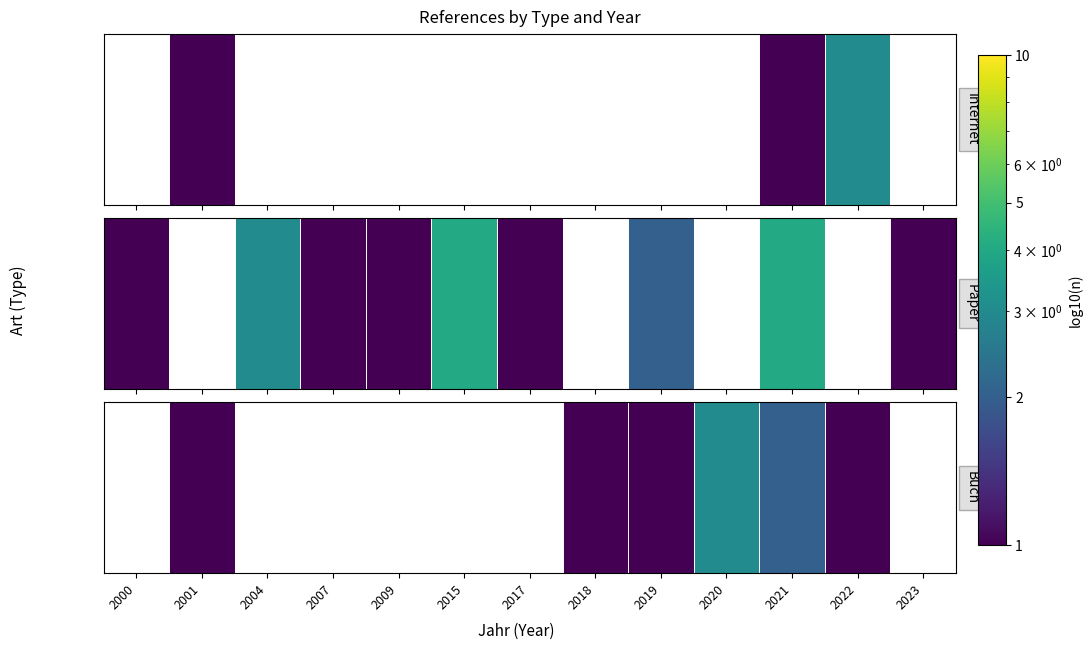

List the labels in order of value, smallest first.

2022, 2023, 2021, 2000, 2001, 2004, 2007, 2009, 2015, 2017, 2018, 2019, 2020